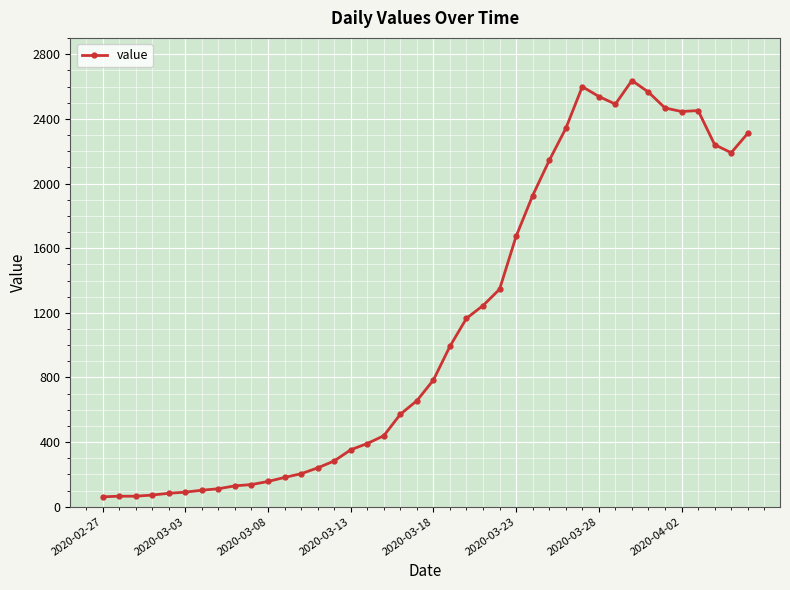

What is the maximum value shown in the chart?

2638